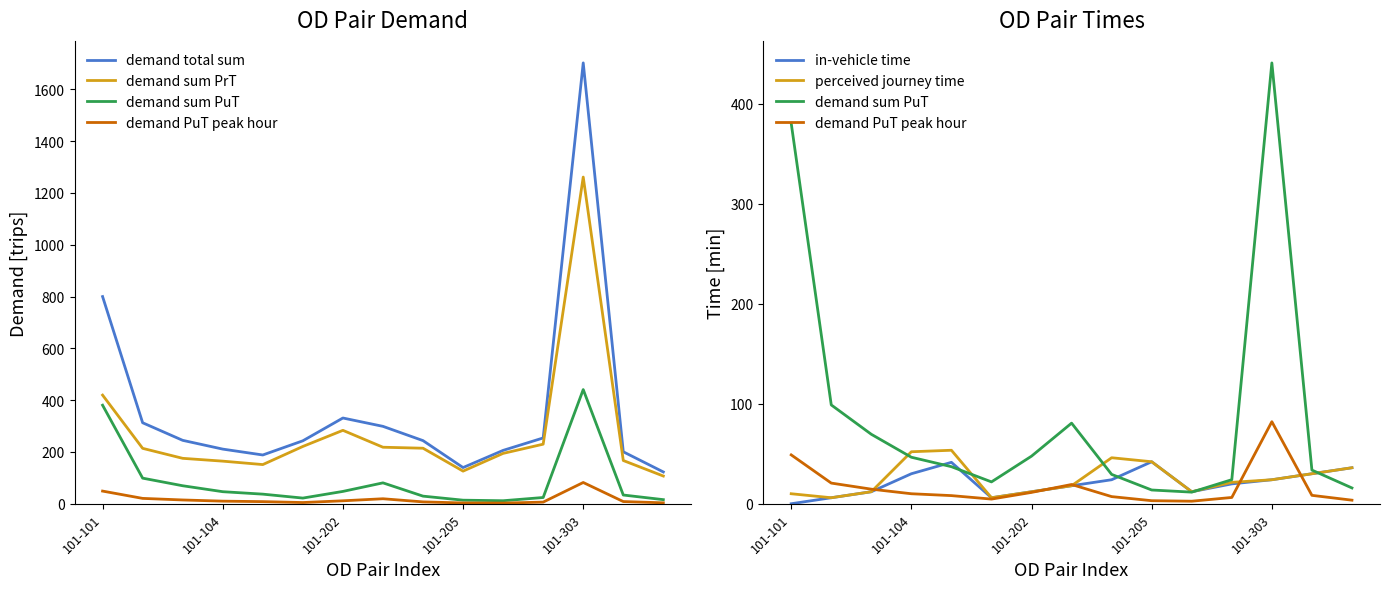

What is the difference between the highest and lowest values at 7?

280.8